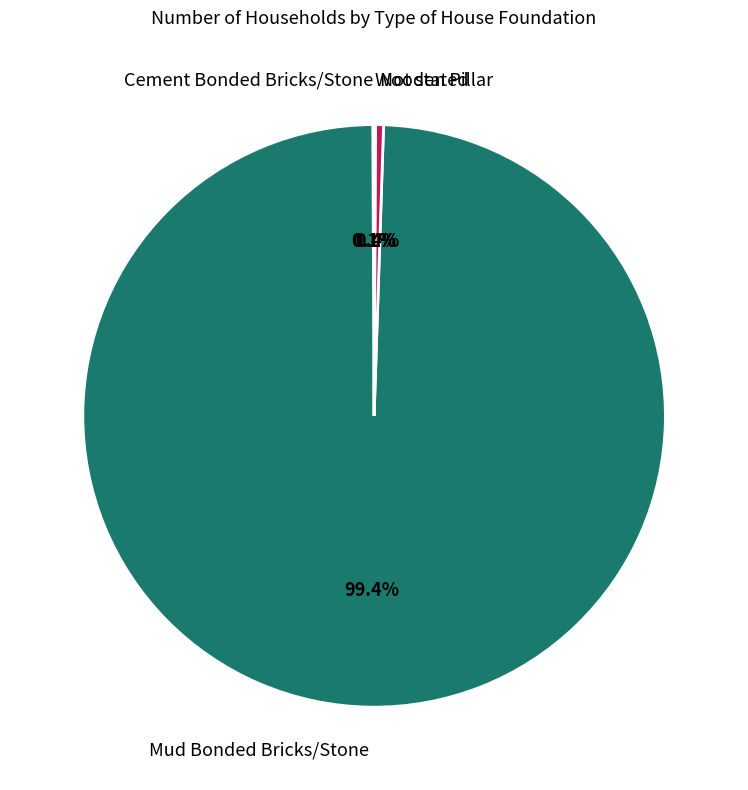

How much of the chart is everything except Not stated?

99.6%